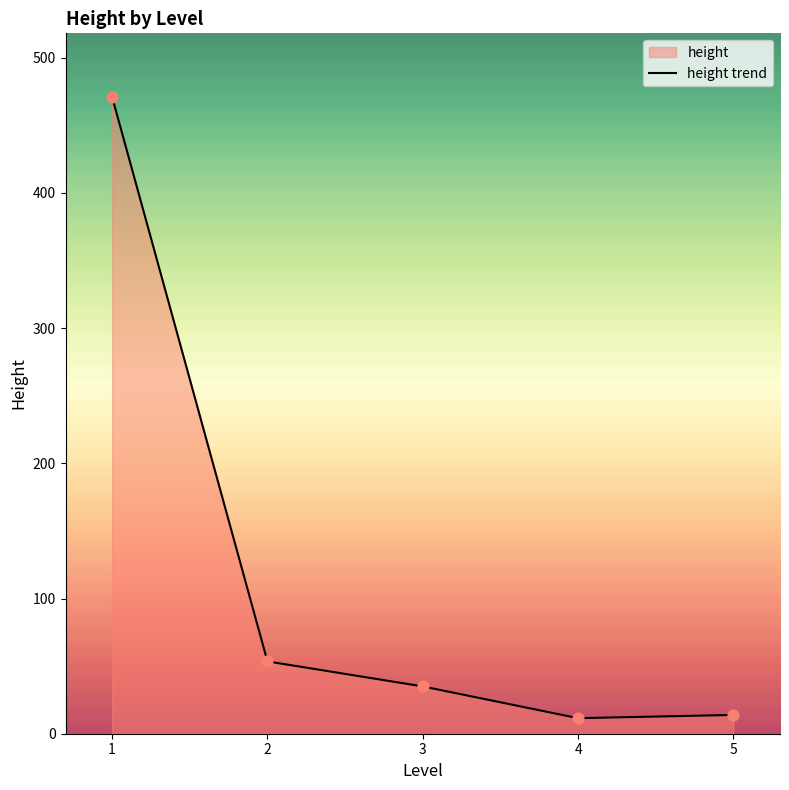

Approximately how many times larger is the value at 5 compared to 2?

0.3